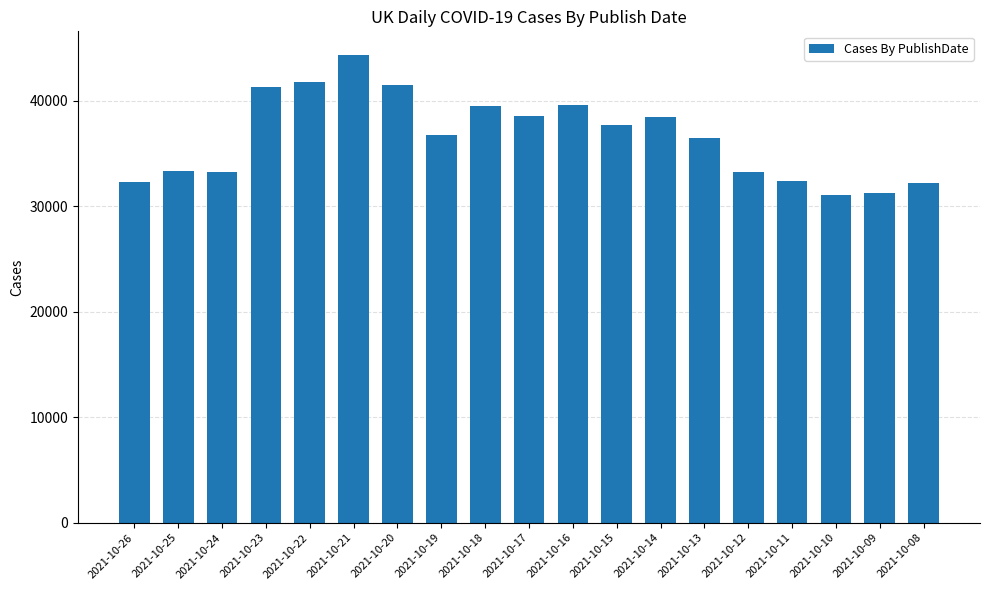

What is the ratio of the value at 2021-10-23 to the value at 2021-10-16?

1.0